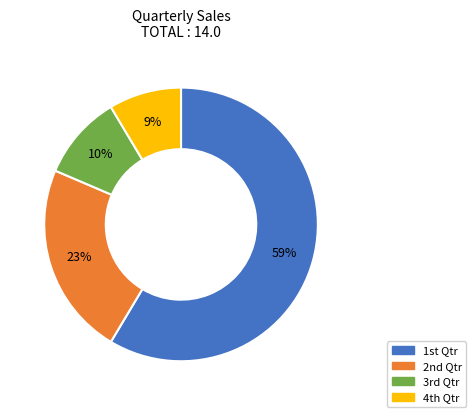

How many segments does this pie chart have?

4